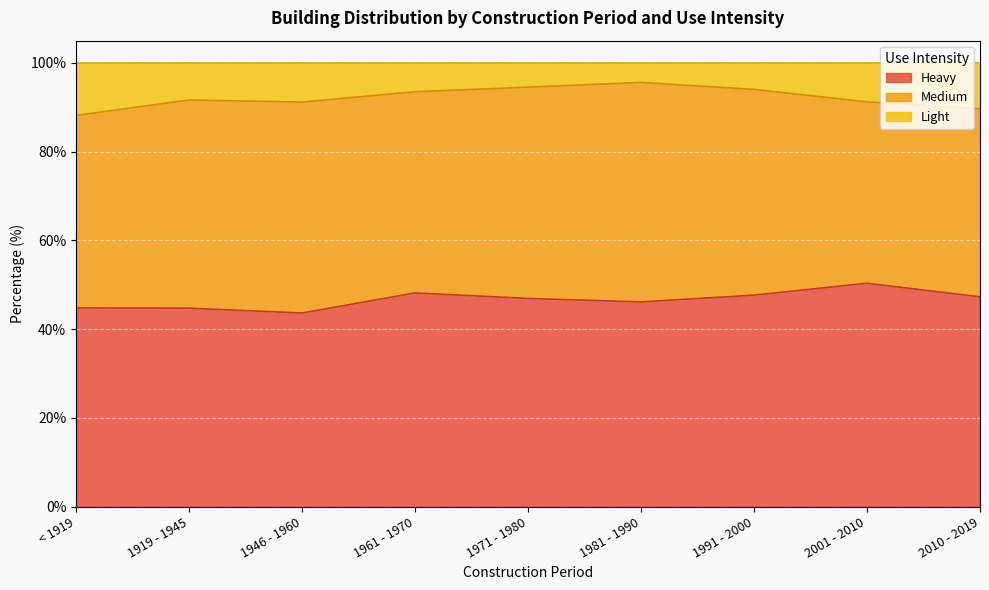

What is the highest value of the Heavy series?

50.3